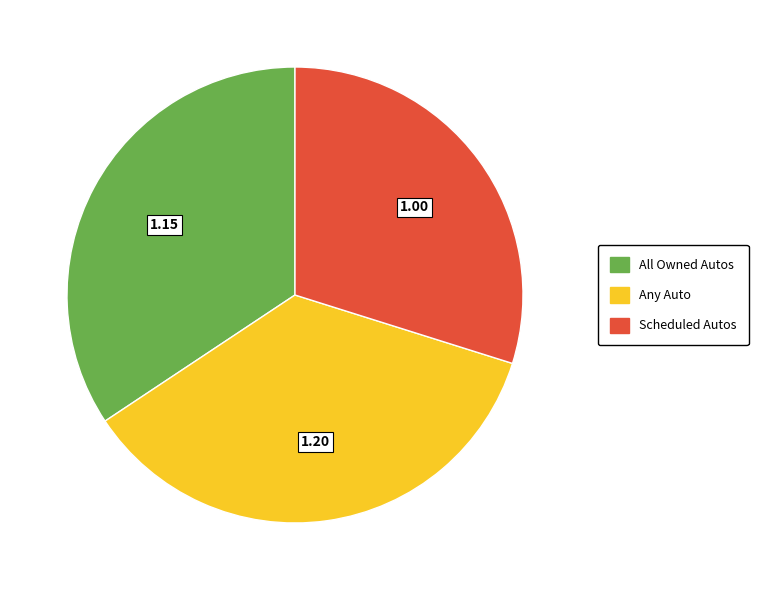

What is the ratio of the value at All Owned Autos to the value at Any Auto?

1.0